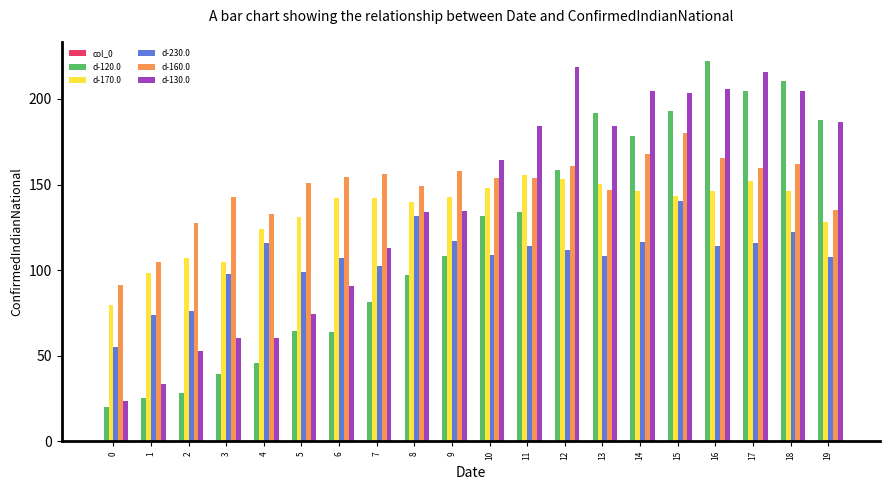

Is it true that d-130.0 equals 60.5 at 3?

True